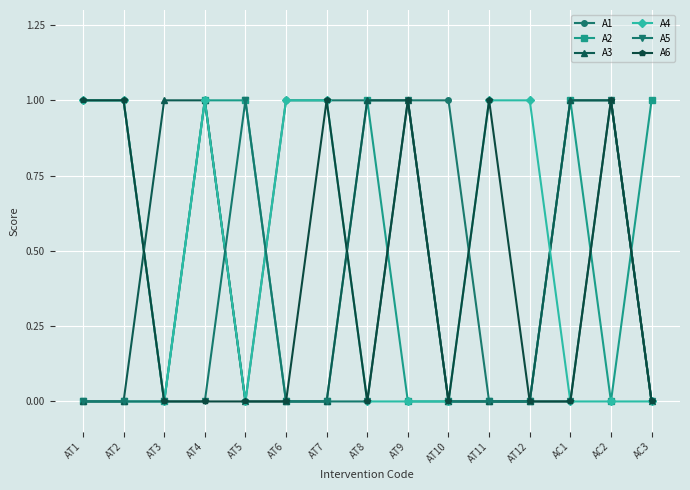

What is the label of the 5th point from the right?

AT11